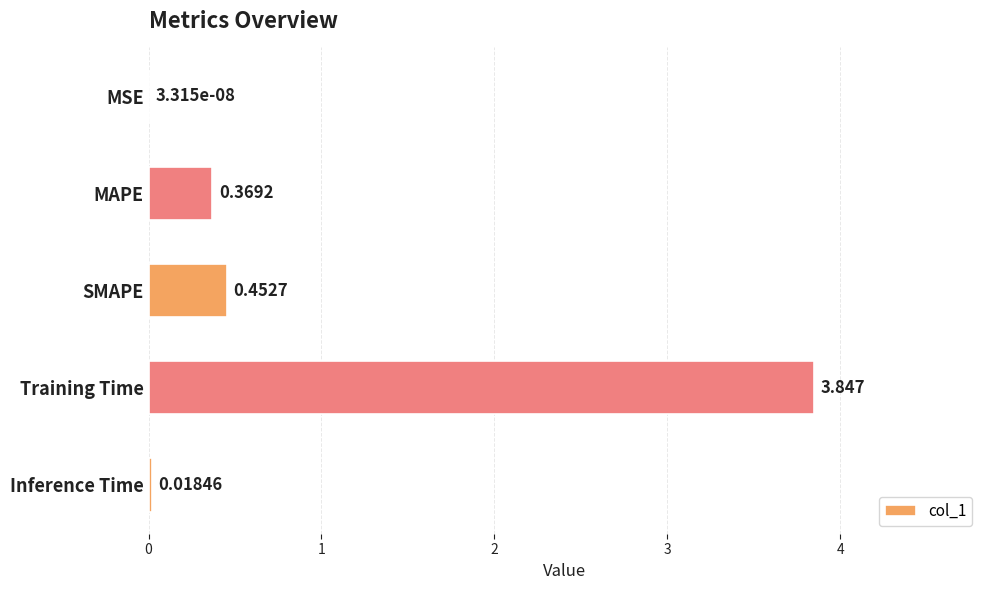

What is the average value?

0.9